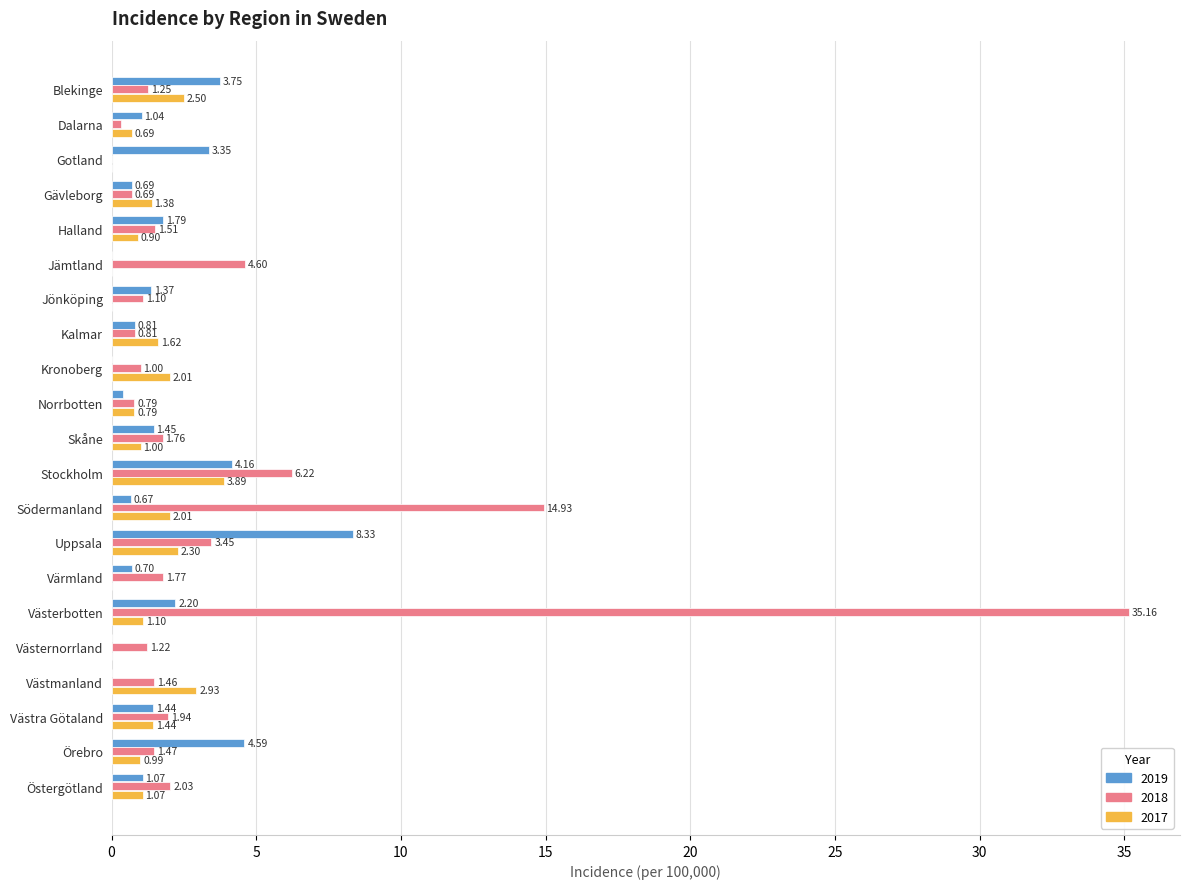

Where is 2018 nearest to the value 17?

Södermanland